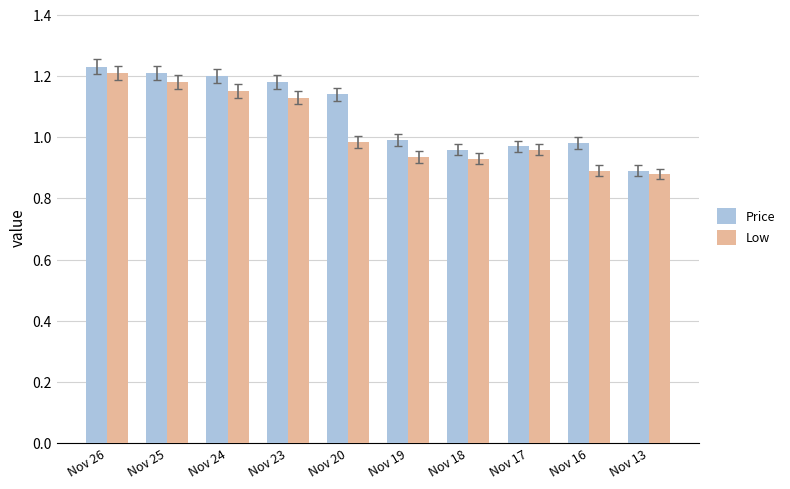

Is the value of Price at Nov 13 greater than the value of Low at Nov 24?

No